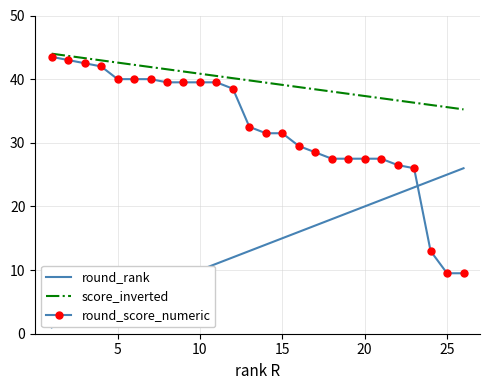

What is the average value of the round_score_numeric series?

32.1